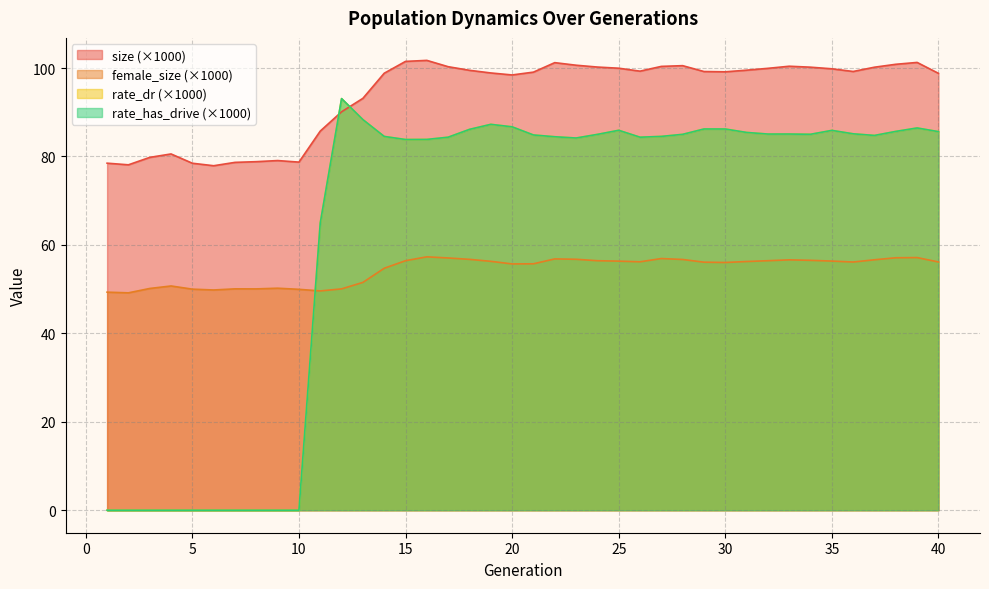

What is the average value of the rate_dr series?

63.7